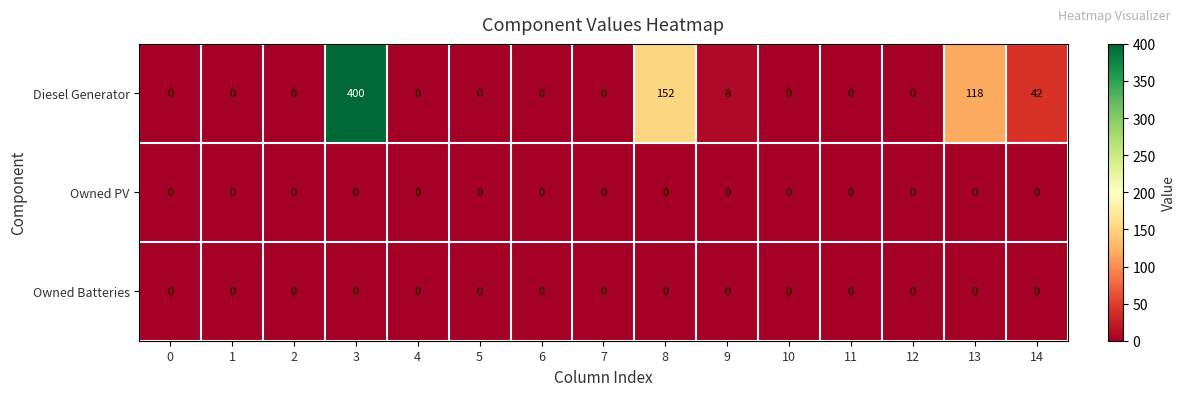

At which category does the chart reach its peak across all series?

3